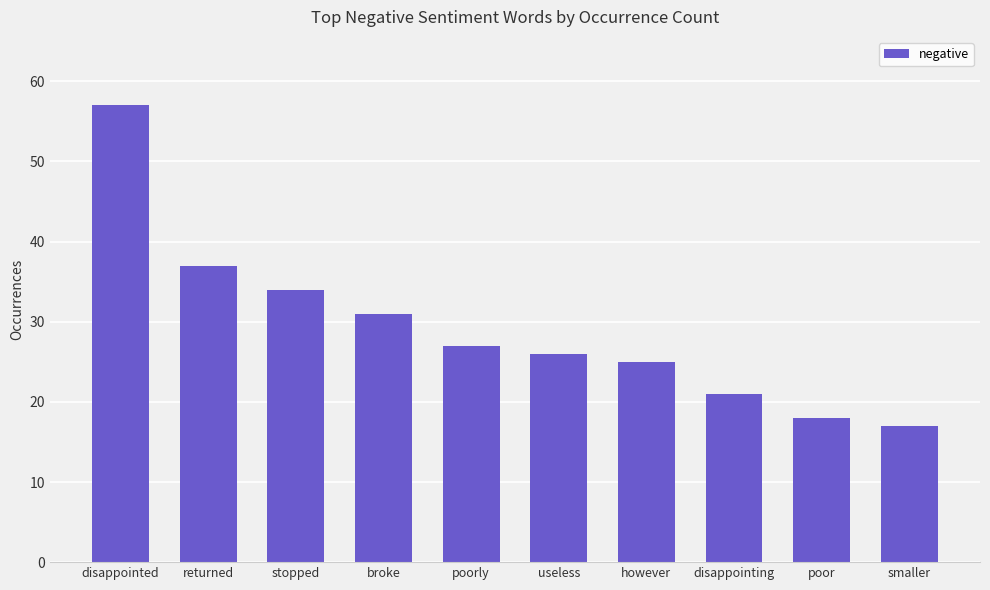

What is the sum of all values?

293